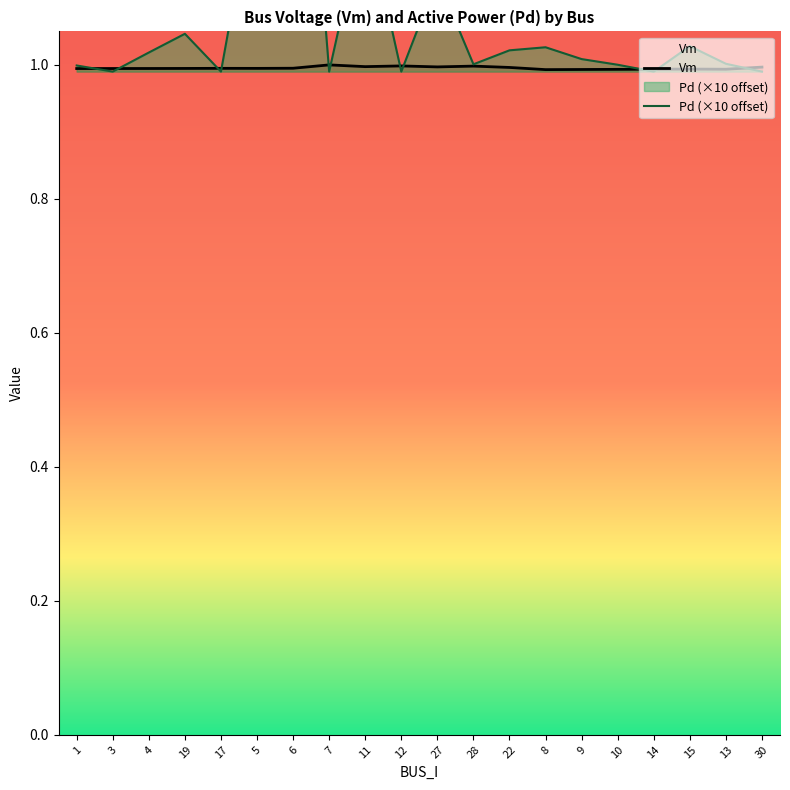

Between 7 and 9, which series saw the biggest shift?

Pd